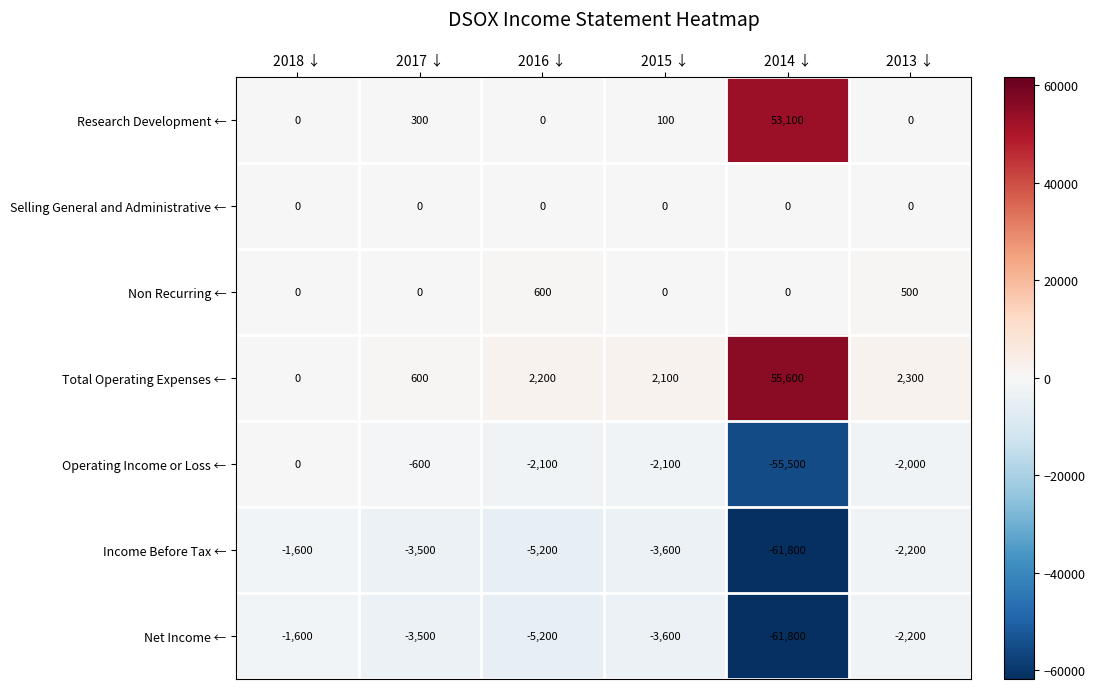

At which label is Net Income ← closest to -31700?

2016 ↓